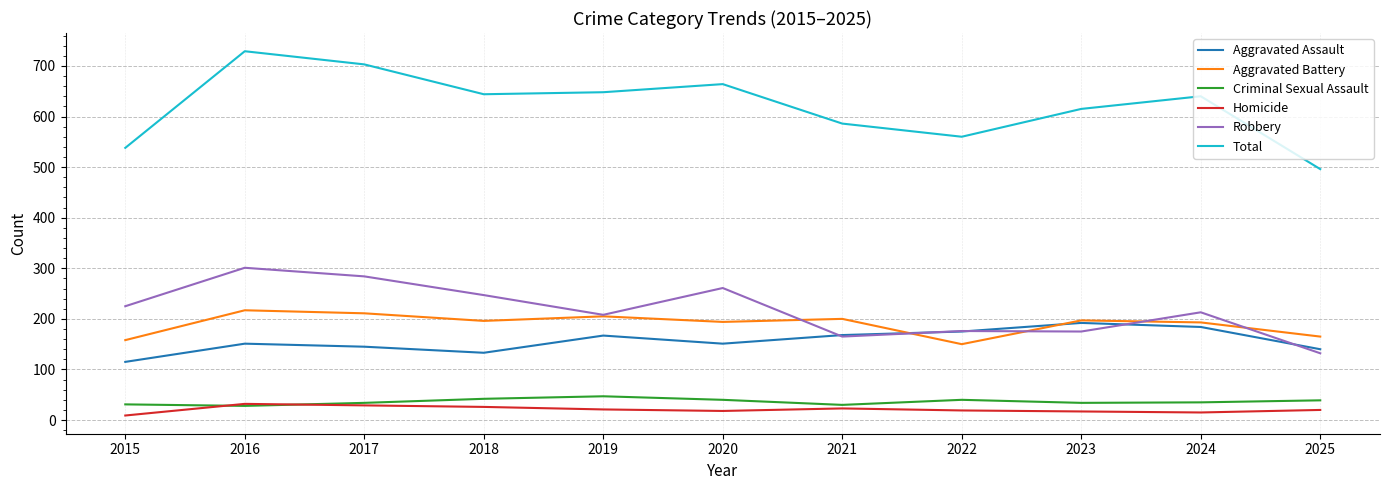

True or false: Aggravated Assault and Total cross at least once.

False